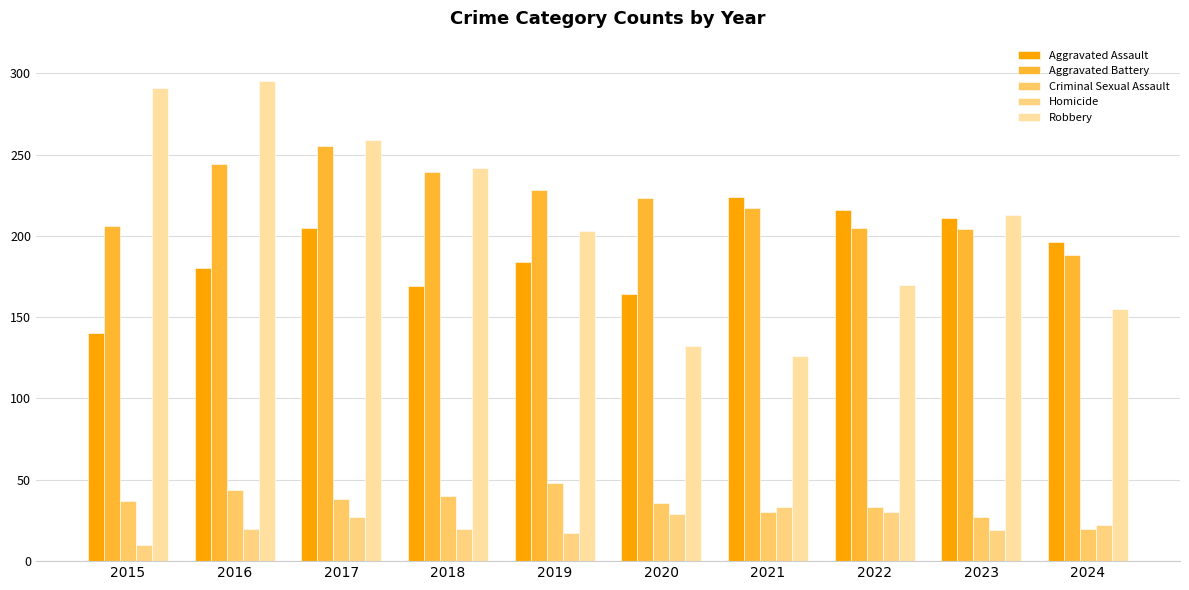

What is the lowest value of the Aggravated Assault series?

140